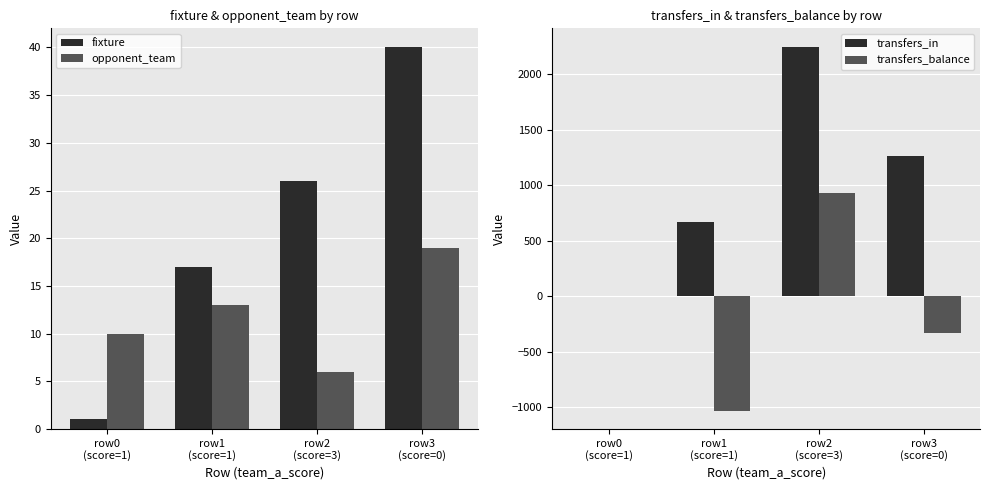

Where does the transfers_balance series first go above 0?

row2
(score=3)